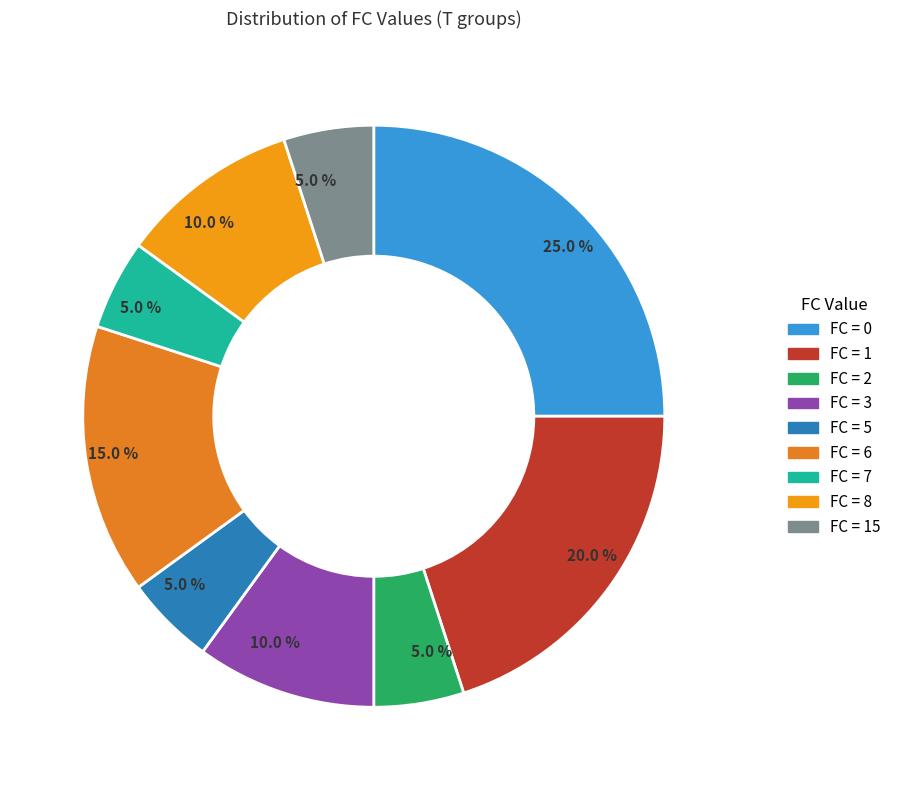

To the nearest percent, what is the difference between the largest and smallest slice percentages?

20%